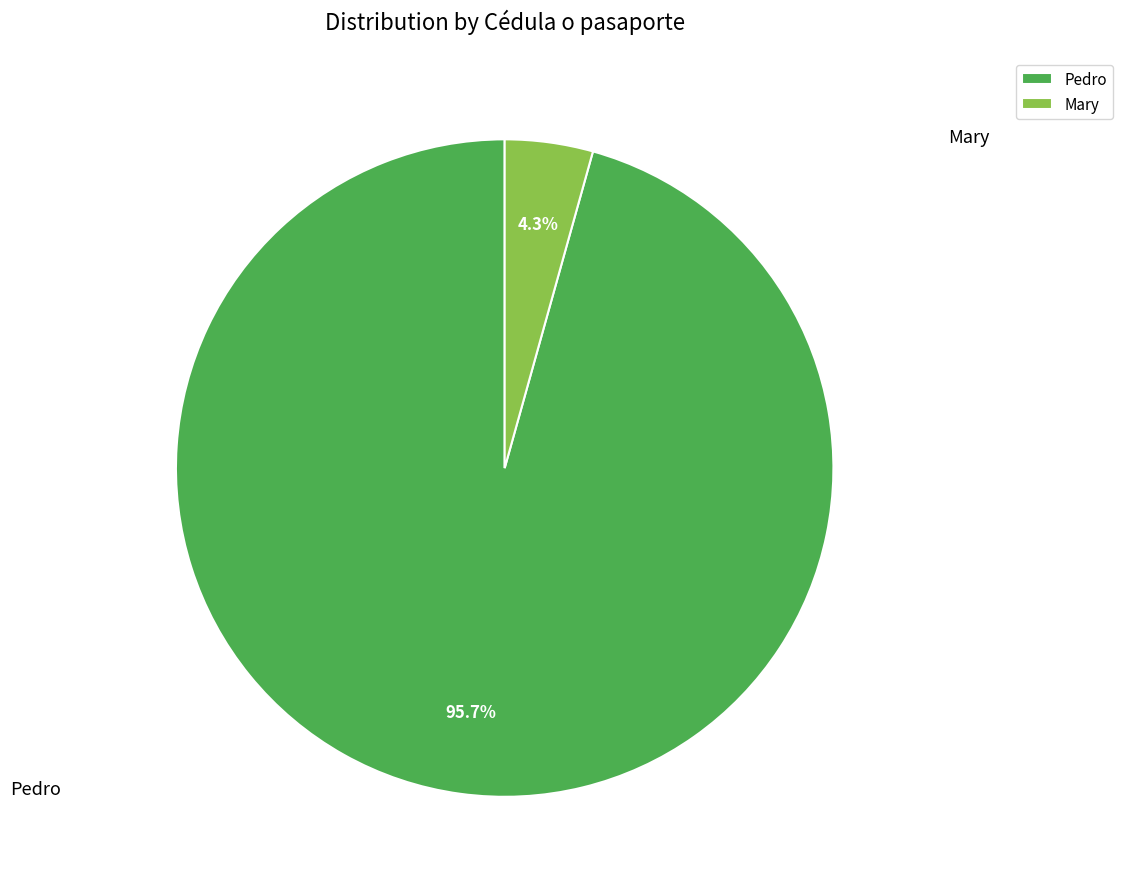

How much of the chart is everything except Pedro?

4.3%